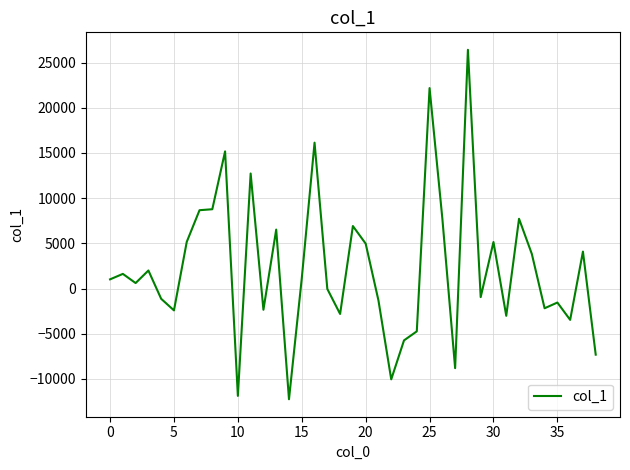

What is the minimum value shown in the chart?

-12240.0